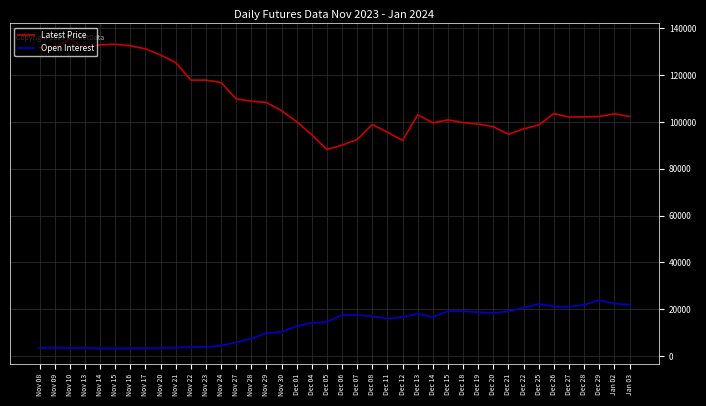

Is it true that Latest Price equals 230721 at Nov 20?

False